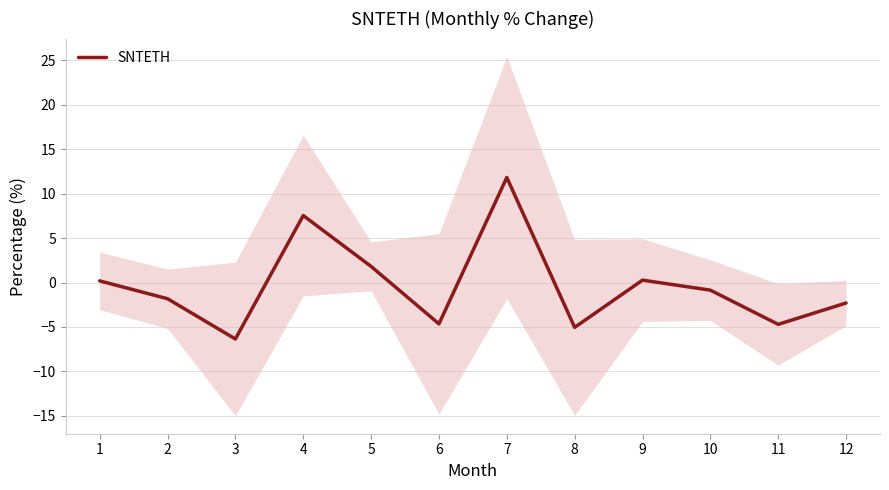

How many lines are shown in the chart?

1